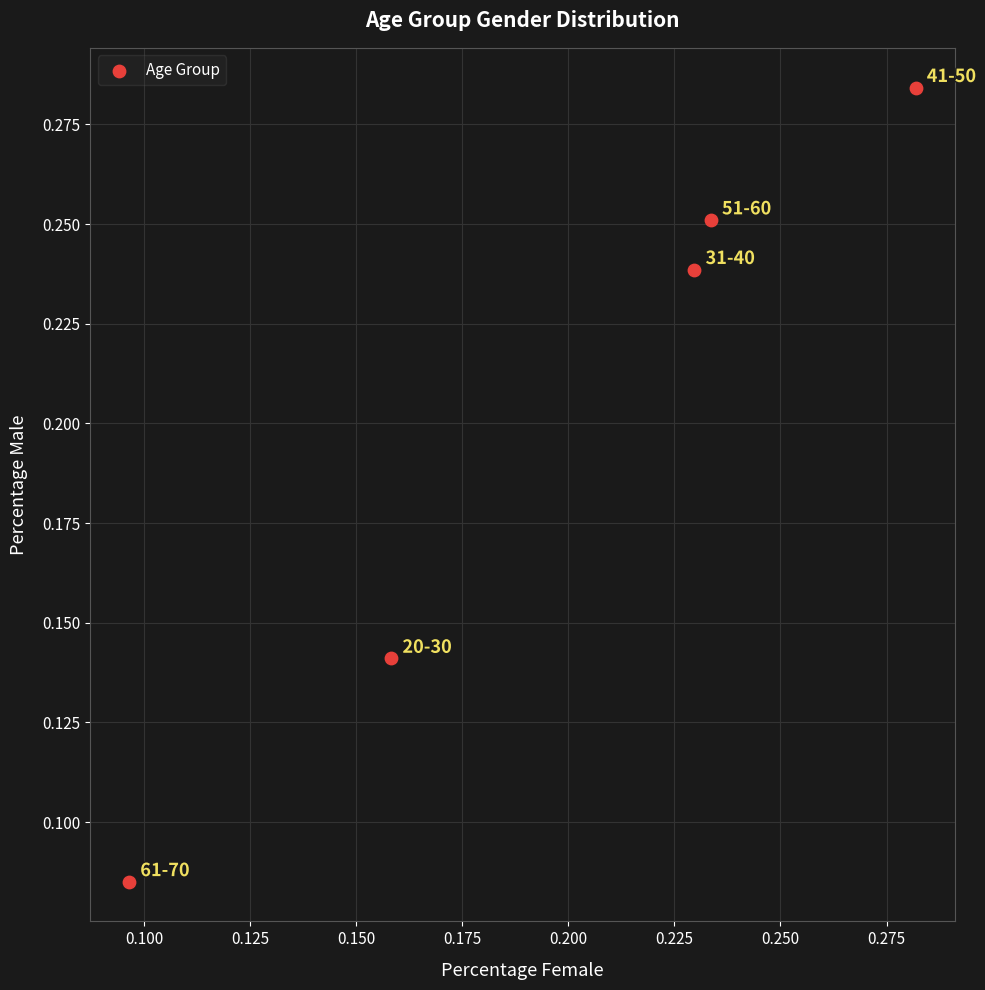

How many data points are displayed?

5